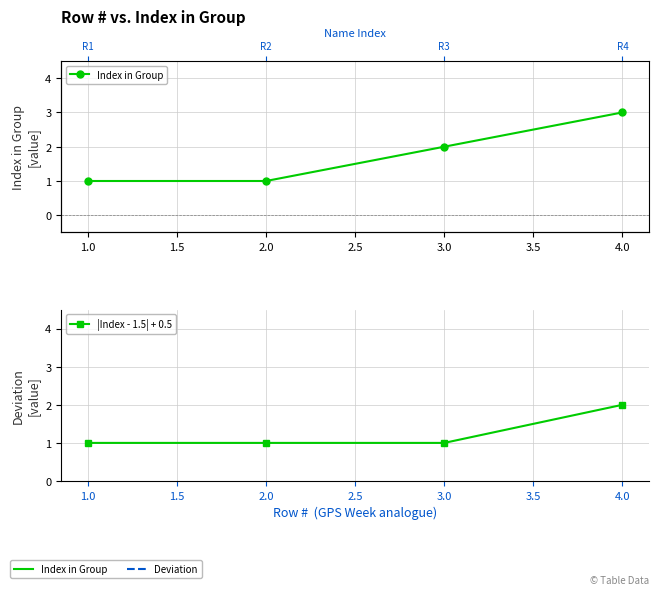

Rank the series by their average value, from highest to lowest.

Index in Group, |Index - 1.5| + 0.5